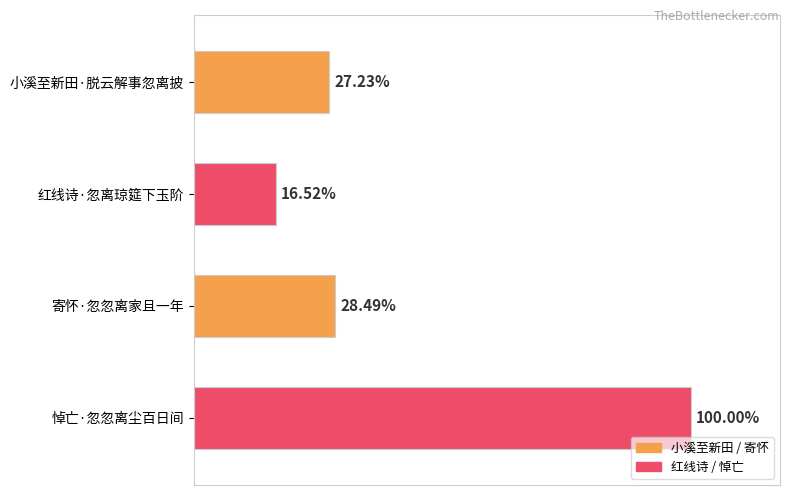

Does the chart contain any negative values?

No